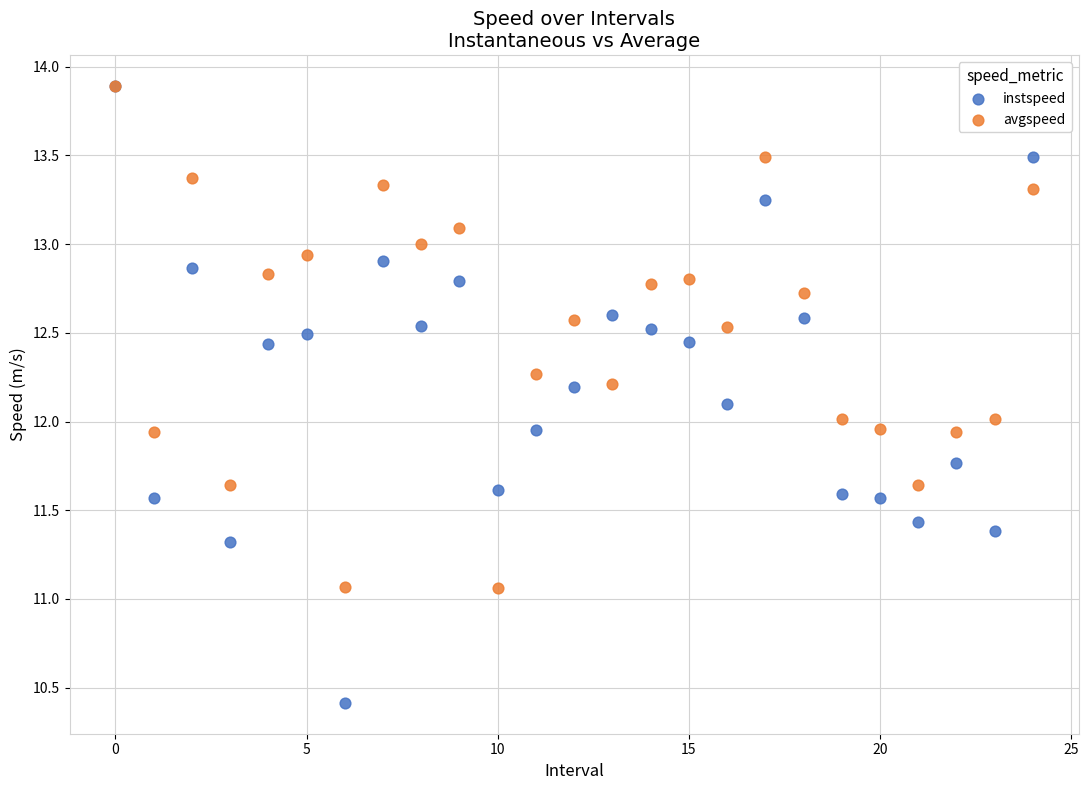

Which series has the widest spread of Y values?

instspeed